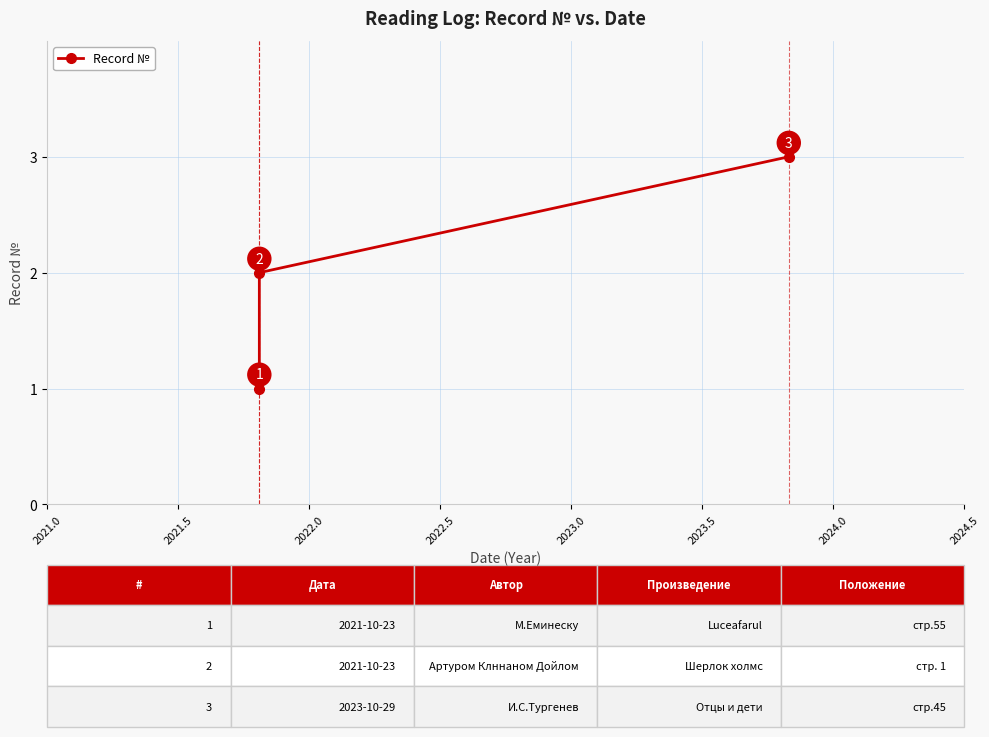

What is the average value?

2